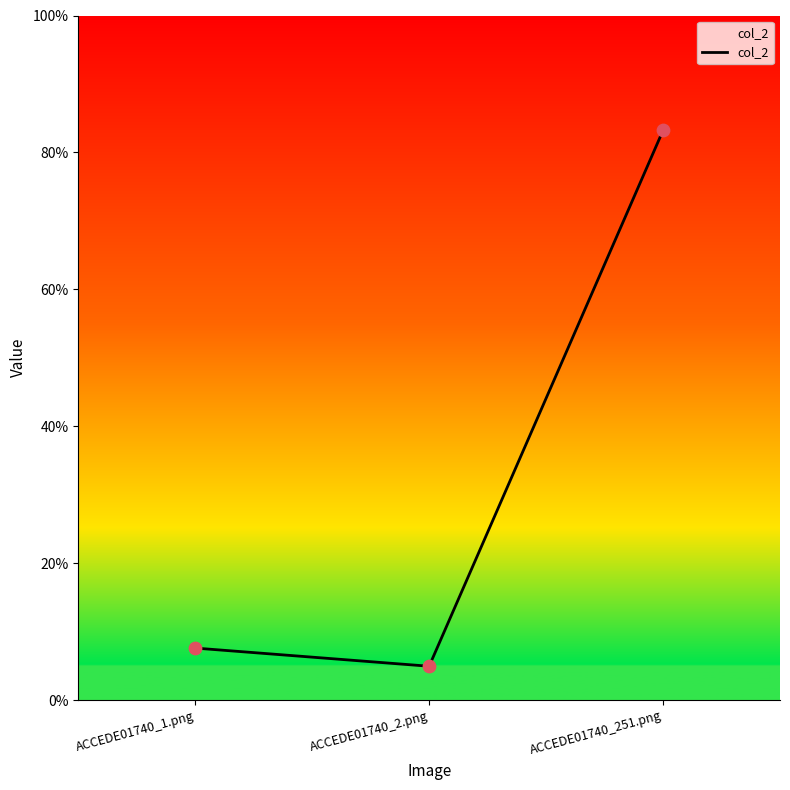

Is this an area chart (filled region under the line)?

Yes